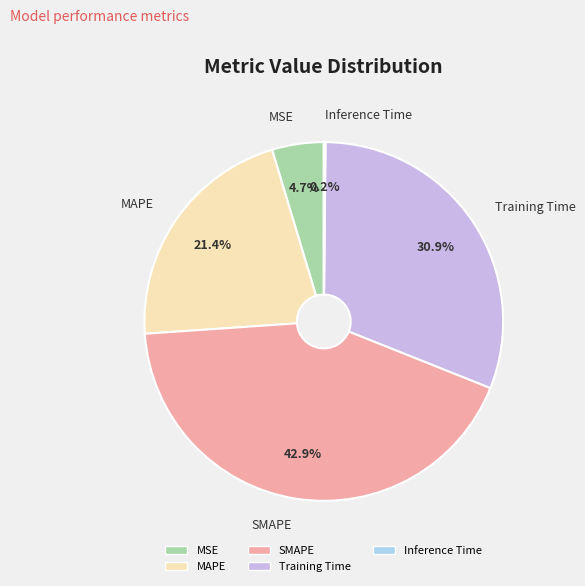

Does any single category account for the majority?

No